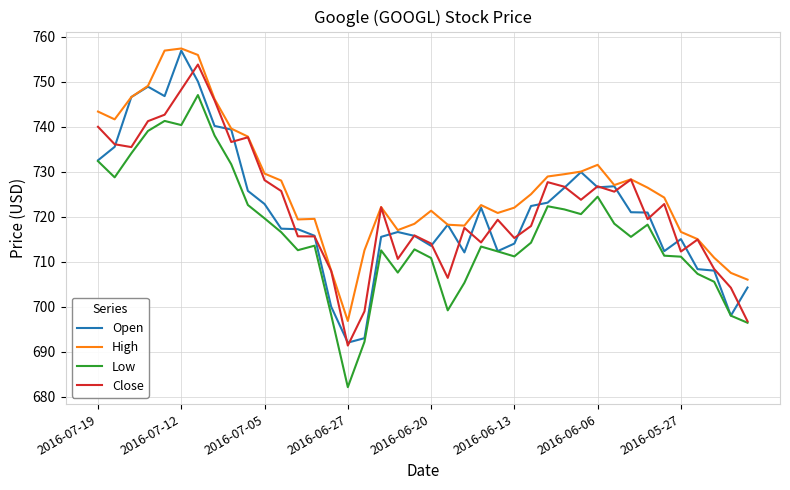

Which series has the largest total across all categories?

High